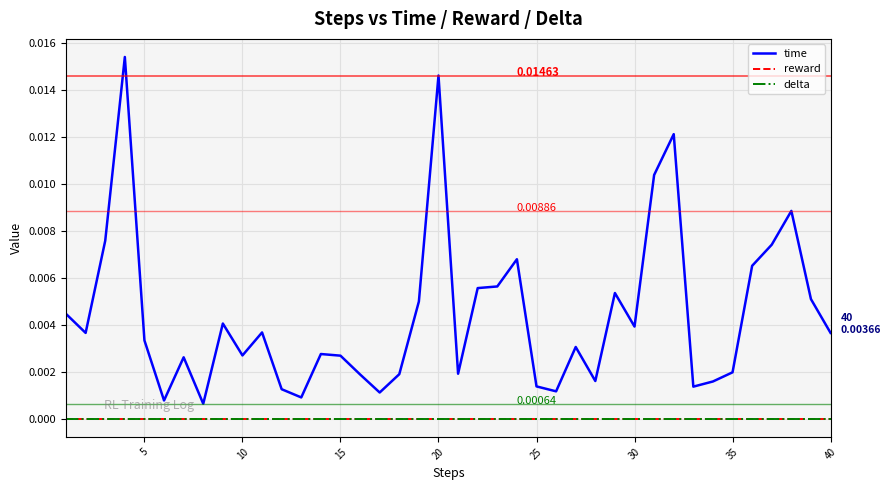

Is this an area chart (filled region under the line)?

No